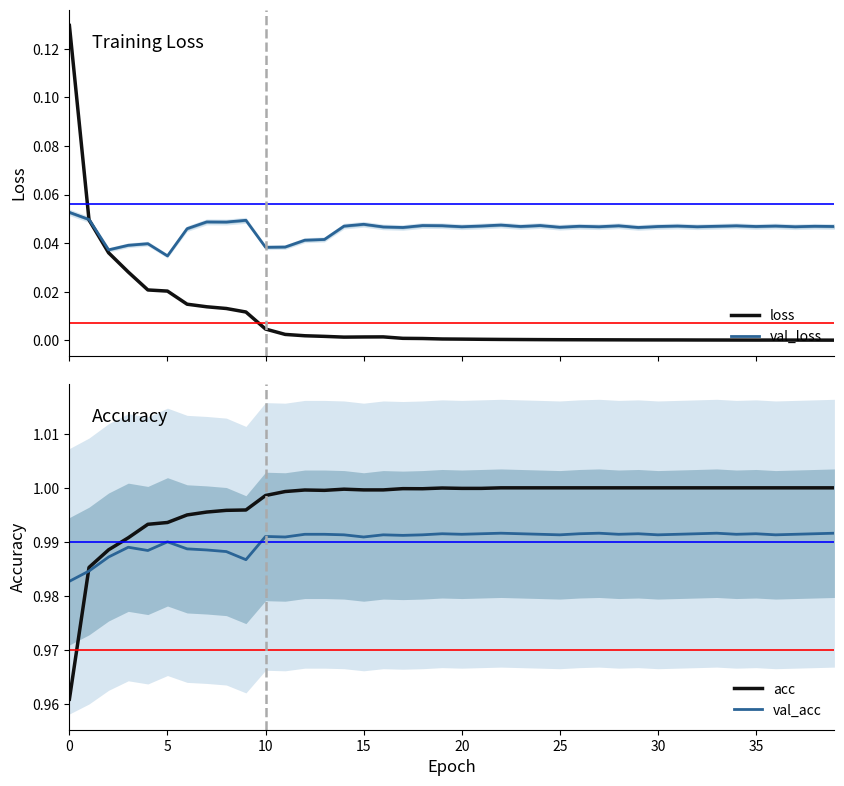

Rank the series at 21 from lowest to highest value.

loss, val_loss, val_acc, acc